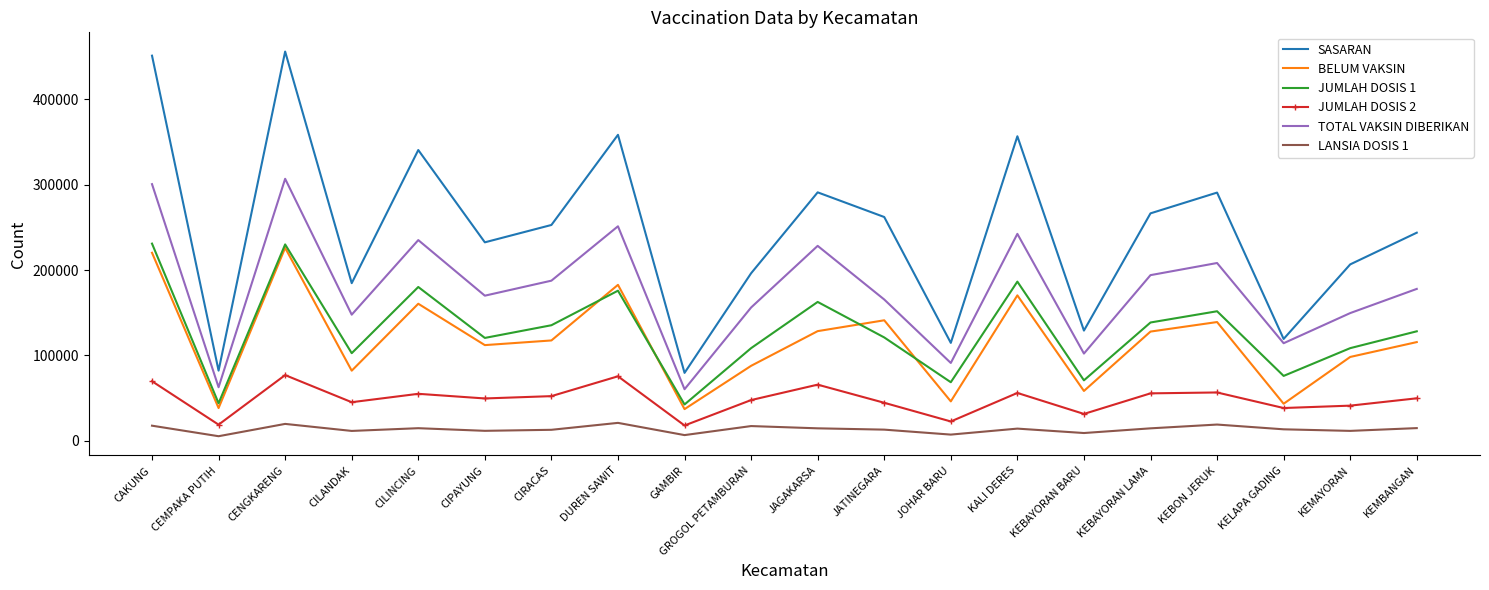

True or false: TOTAL VAKSIN DIBERIKAN and SASARAN cross at least once.

False